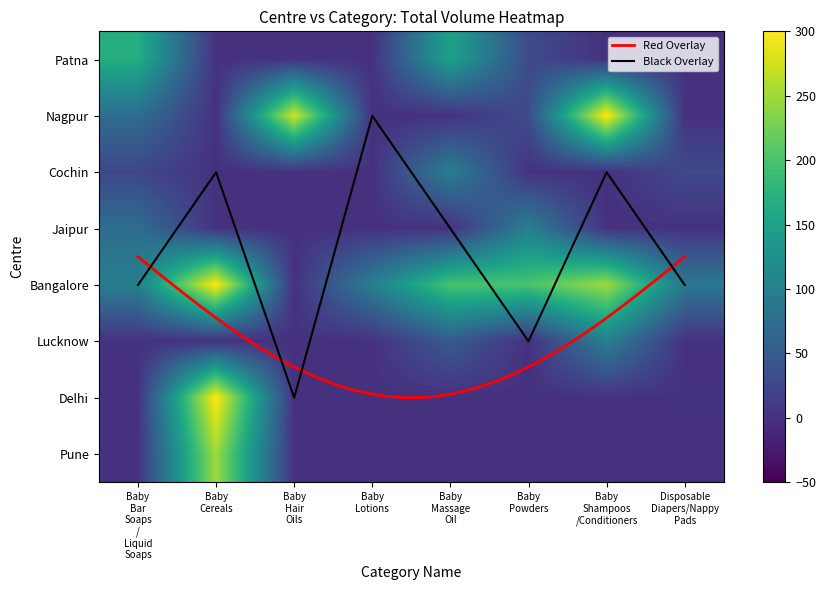

The value of Patna at Baby Hair Oils is -89. True or false?

False